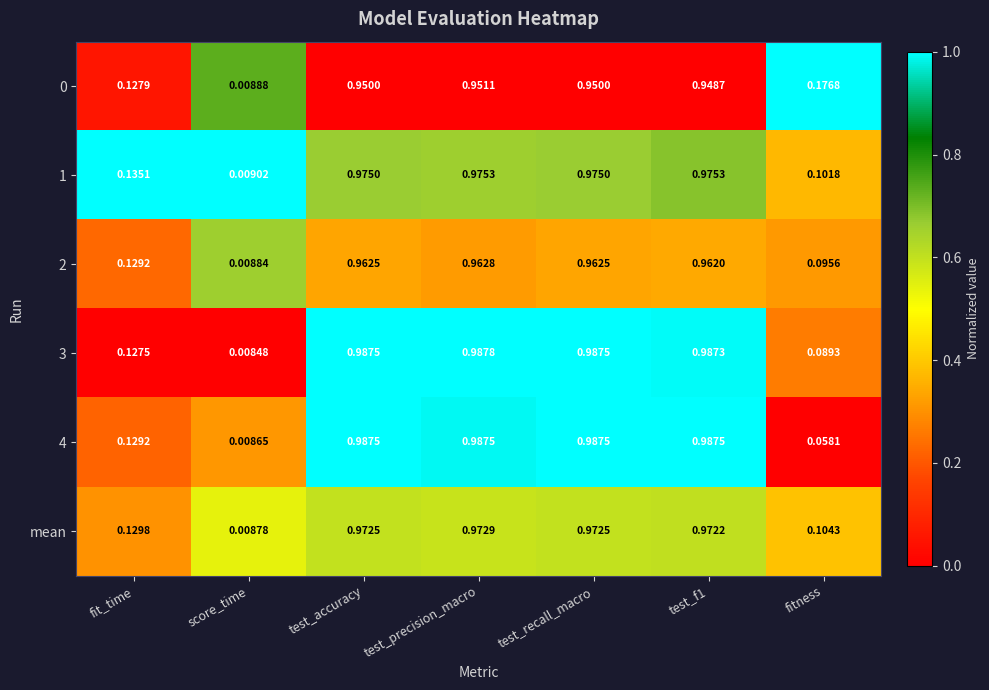

At which category is the sum across all series the highest?

test_precision_macro